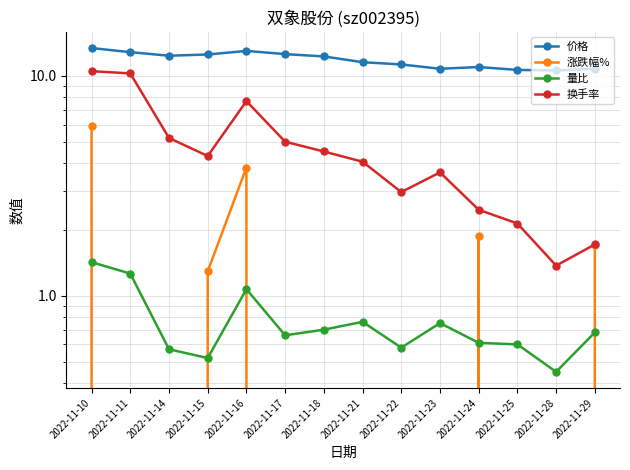

What is the difference between the maximum and second lowest values in the 涨跌幅% series?

10.4